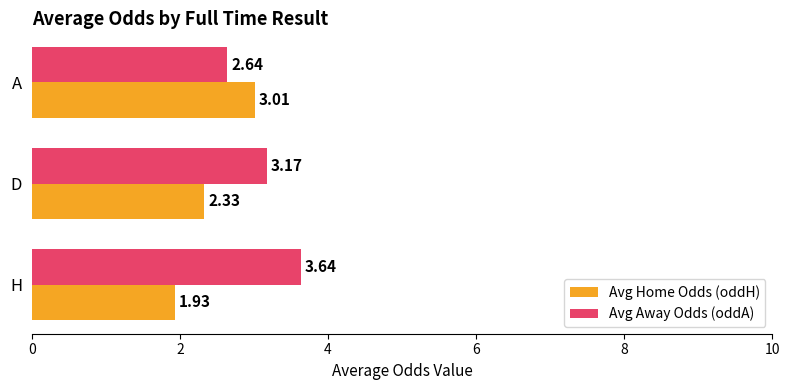

Rank the series by their average value, from highest to lowest.

Avg Away Odds (oddA), Avg Home Odds (oddH)